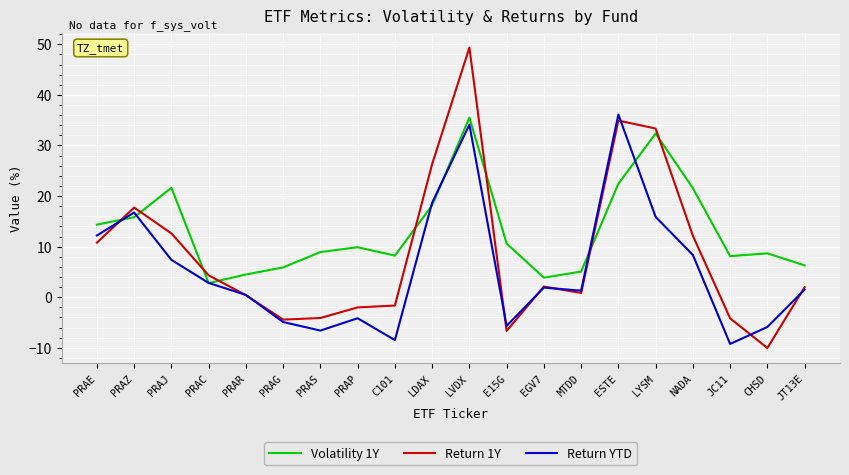

What is the sum of all Return YTD values?

112.5